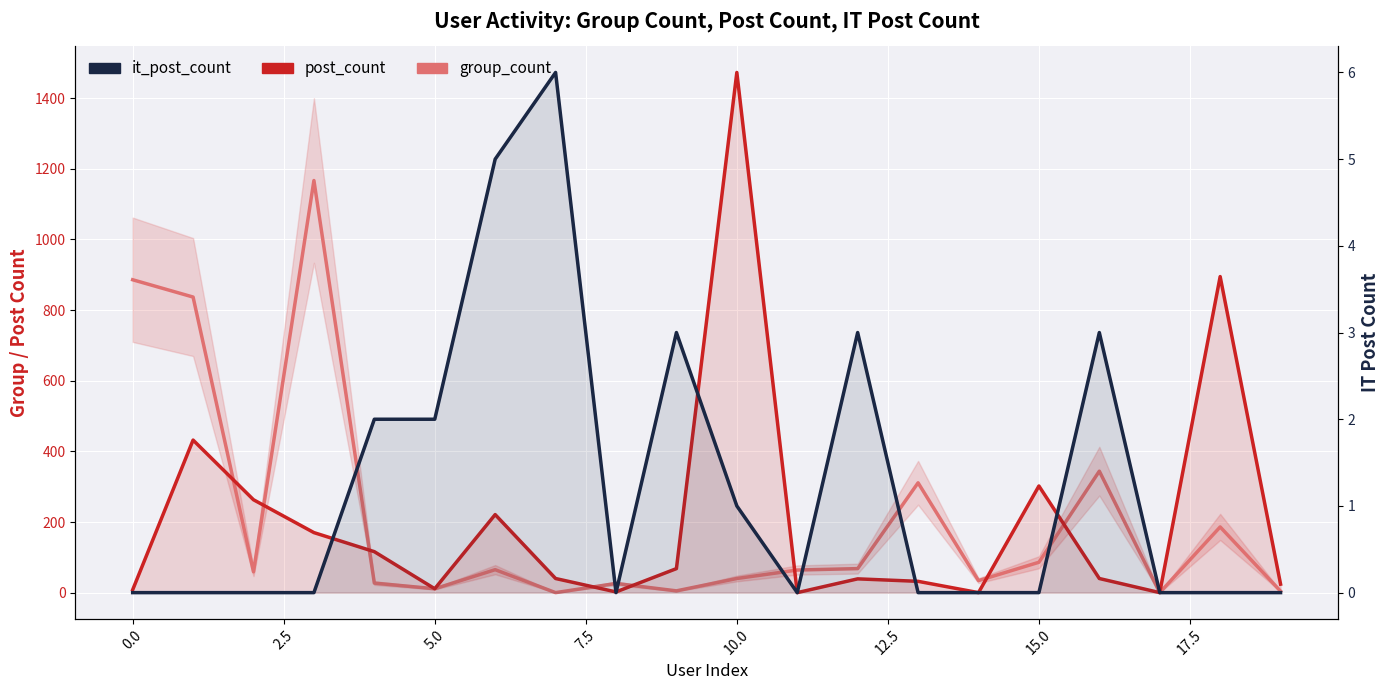

Is it true that it_post_count equals 0 at 2.5?

True